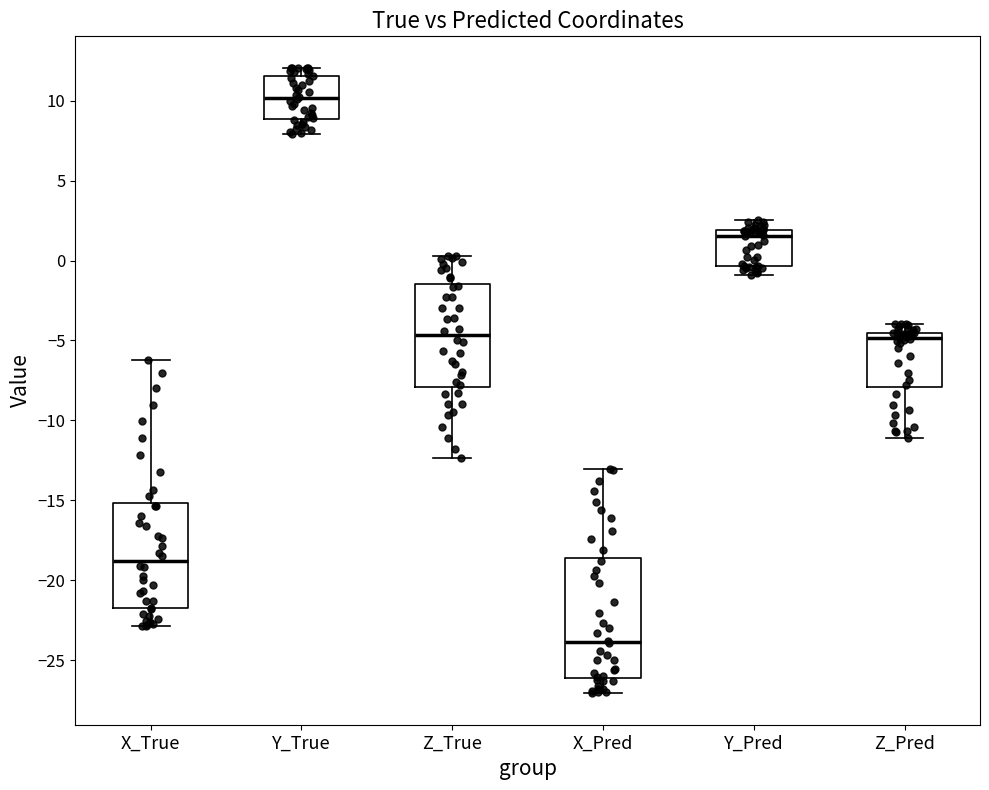

Reading left to right, transcribe this box plot: for each box, give where its median line is, the range the box spans, and where its two whiskers end, as read against the y-axis. The values are not printed on the chart, so give them approximately, as read against the axis.

X_True: median -19.0, box -22.0 to -15.0, whiskers -23.0 to -6.0
Y_True: median 10.0, box 9.0 to 11.5, whiskers 8.0 to 12.0
Z_True: median -4.5, box -8.0 to -1.5, whiskers -12.5 to 0.5
X_Pred: median -24.0, box -26.0 to -18.5, whiskers -27.0 to -13.0
Y_Pred: median 1.5, box -0.5 to 2.0, whiskers -1.0 to 2.5
Z_Pred: median -5.0, box -8.0 to -4.5, whiskers -11.0 to -4.0